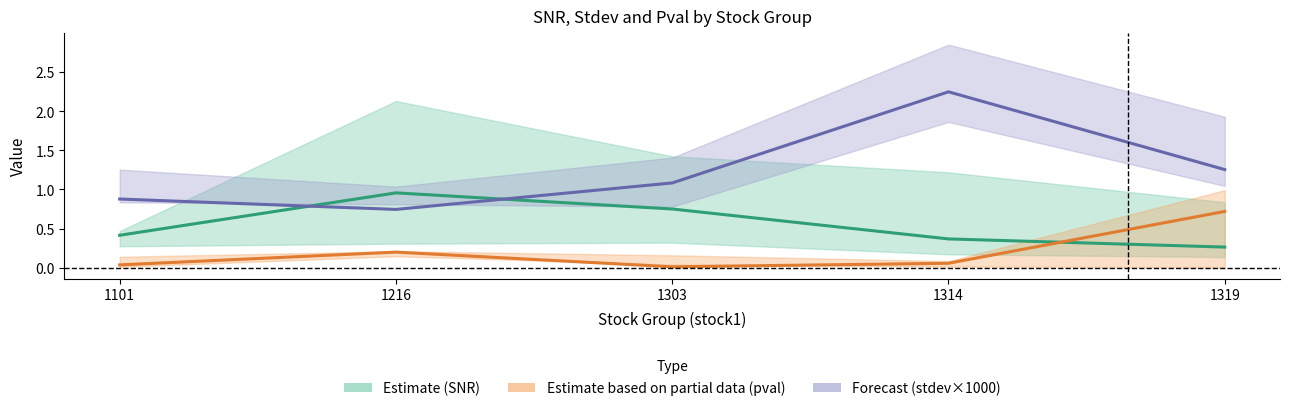

Which category has the highest value in the Estimate (SNR) series?

1216